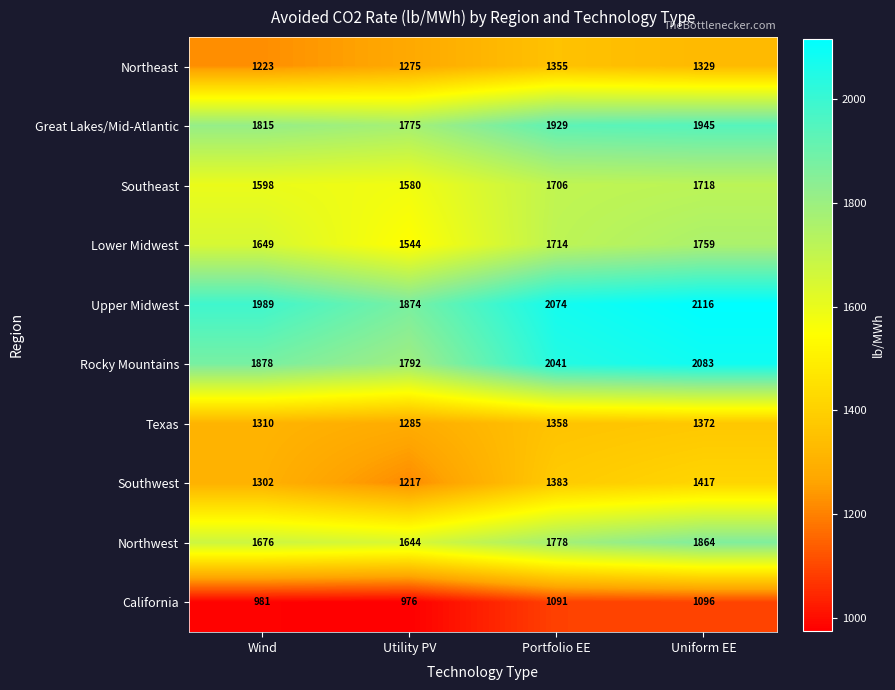

At which category is the sum across all series the highest?

Uniform EE